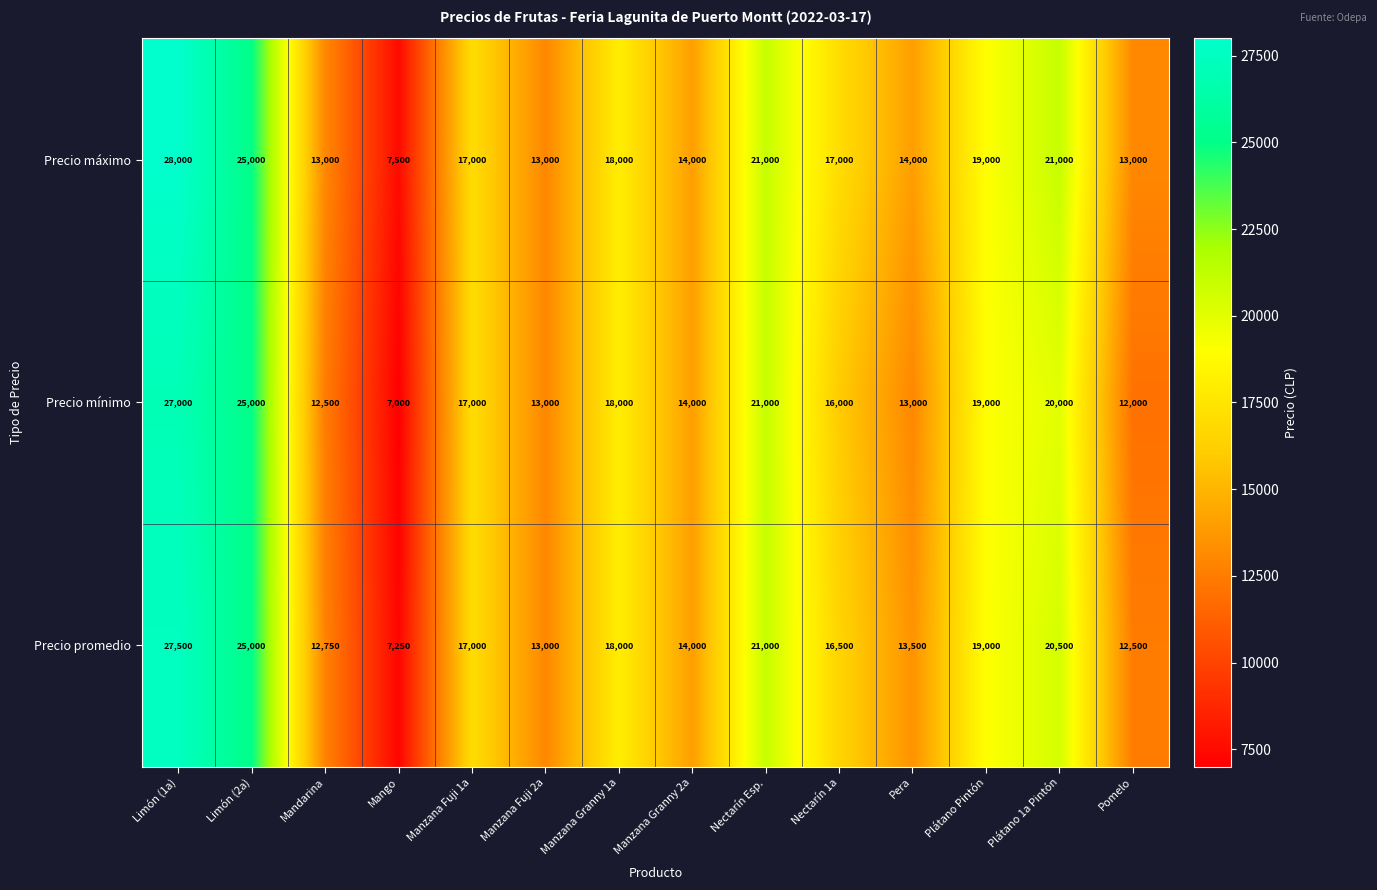

At how many categories does at least one series exceed 14655?

8